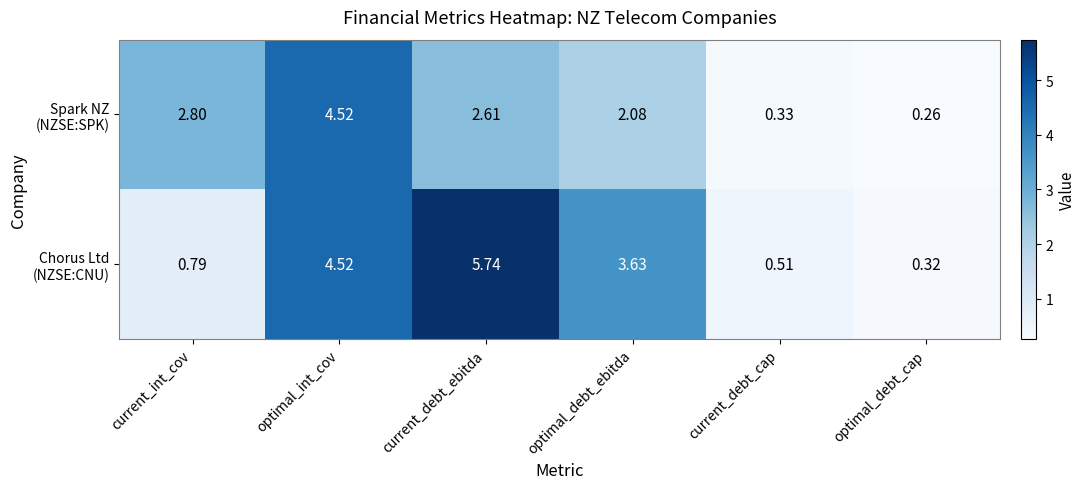

At how many categories does at least one series exceed 1?

4